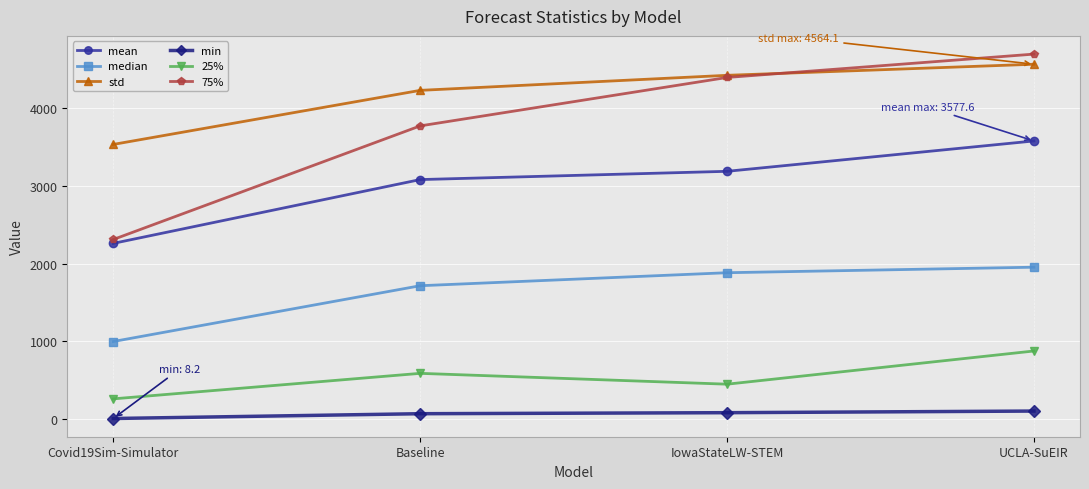

Which series has the widest spread of values?

75%